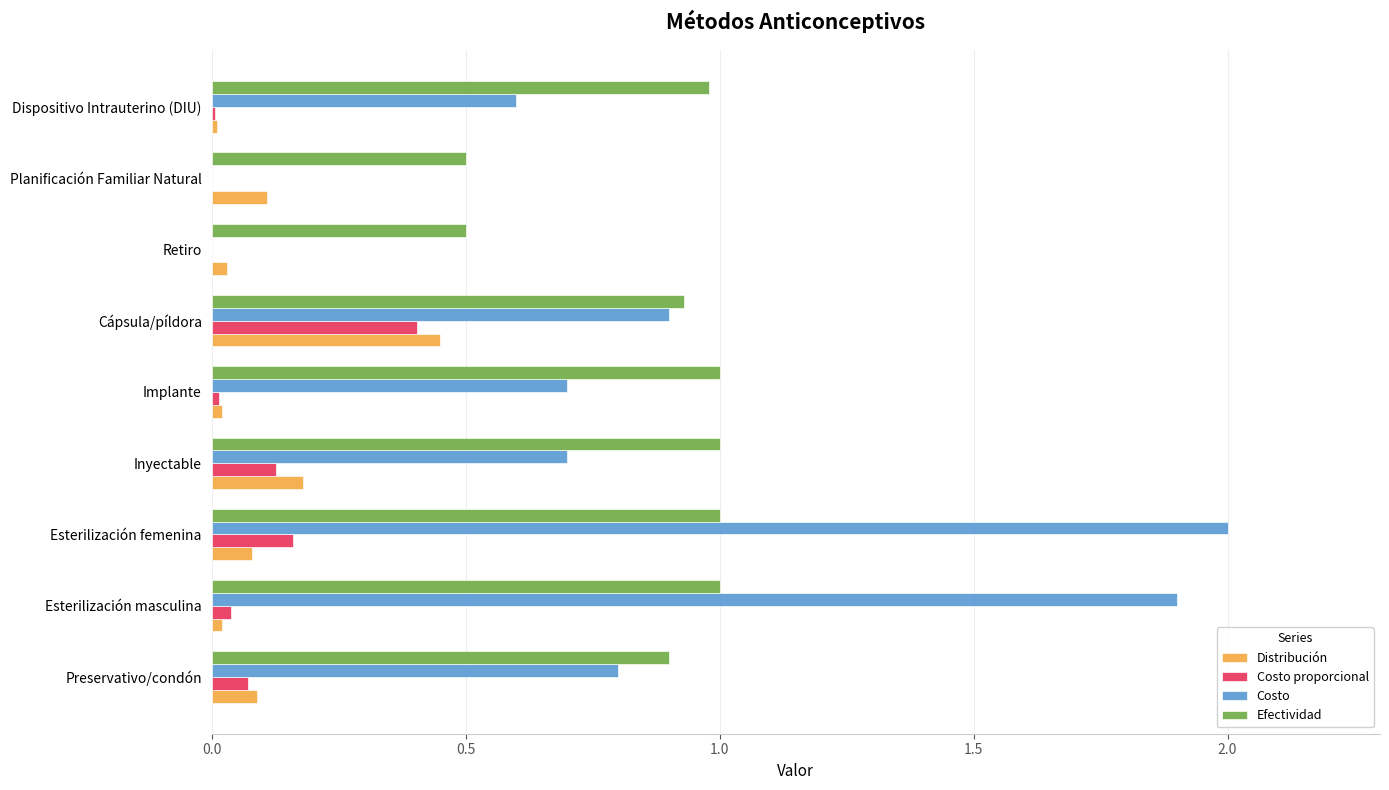

At which category is the sum across all series the highest?

Esterilización femenina